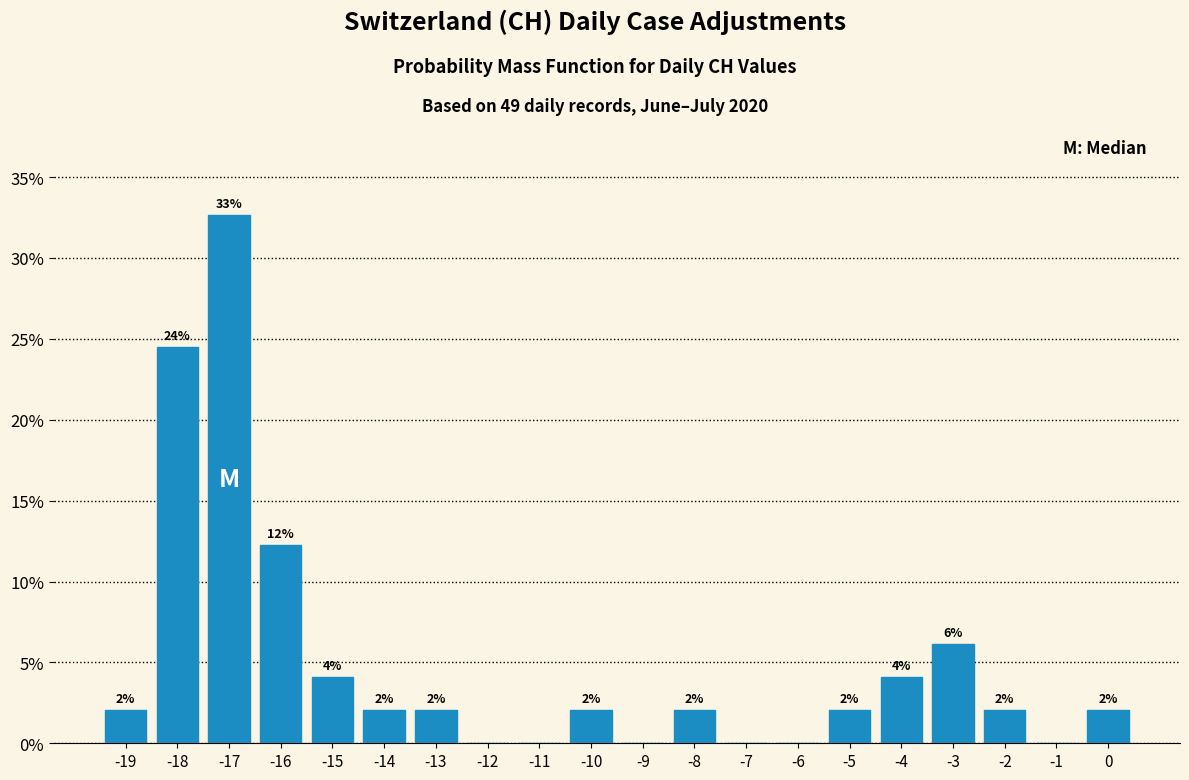

Which range on the x-axis has the tallest bar?

-17.5 to -16.5